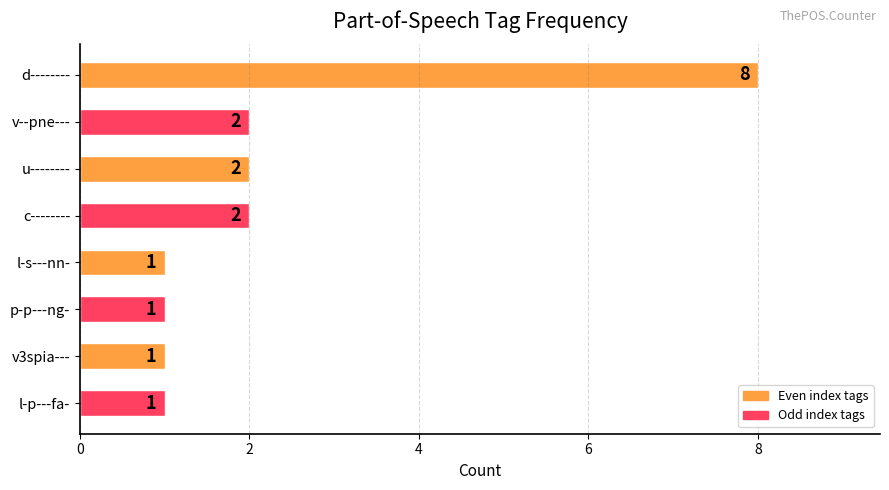

Reading top to bottom, extract all data points from this chart.

d--------=8	v--pne---=2	u--------=2	c--------=2	l-s---nn-=1	p-p---ng-=1	v3spia---=1	l-p---fa-=1